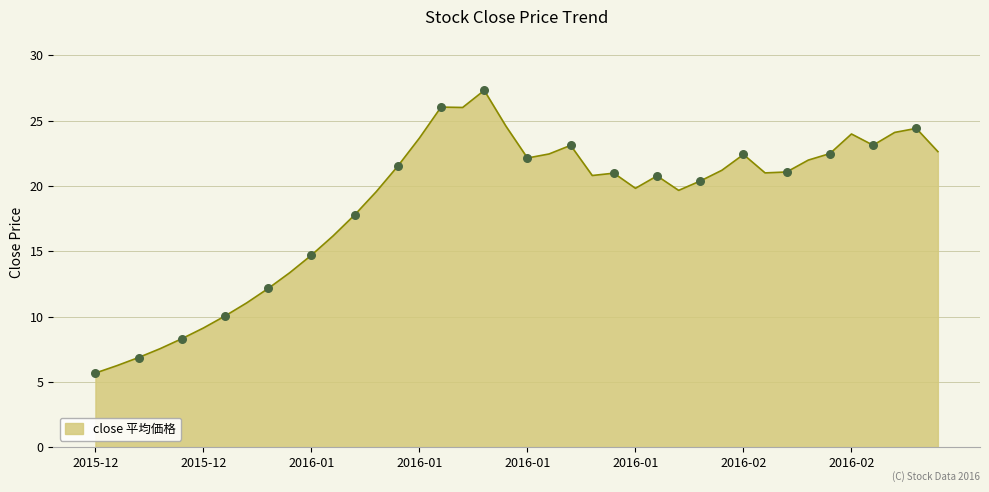

What is the minimum value shown in the chart?

5.7